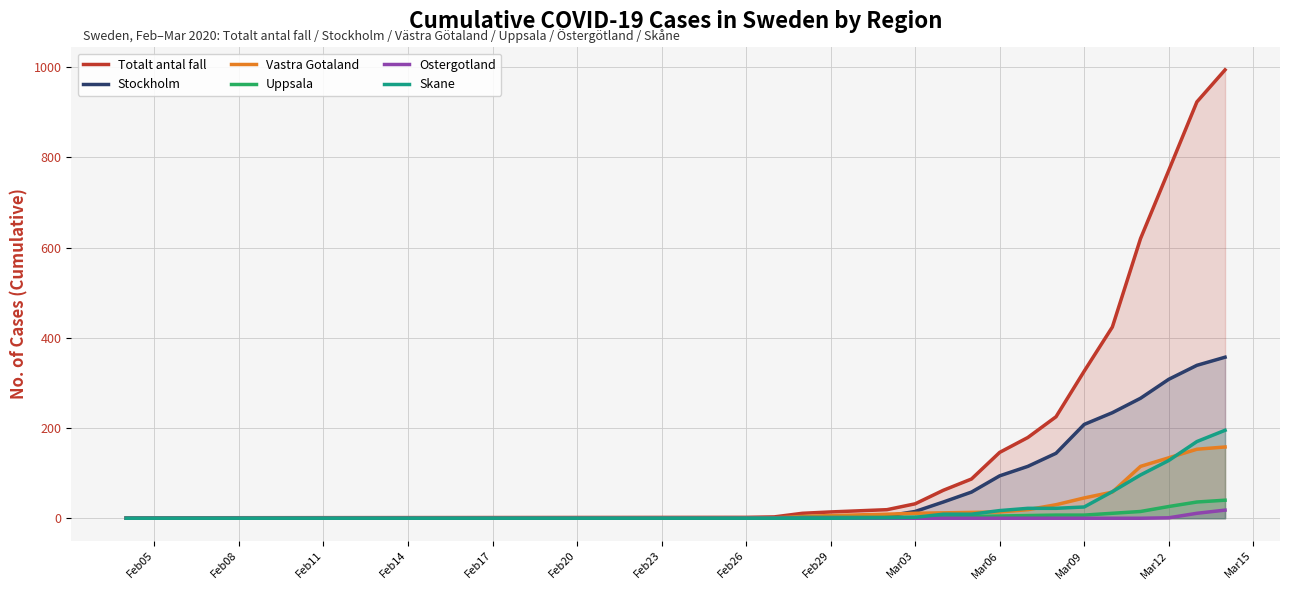

Which series has the largest range (max minus min)?

Totalt antal fall